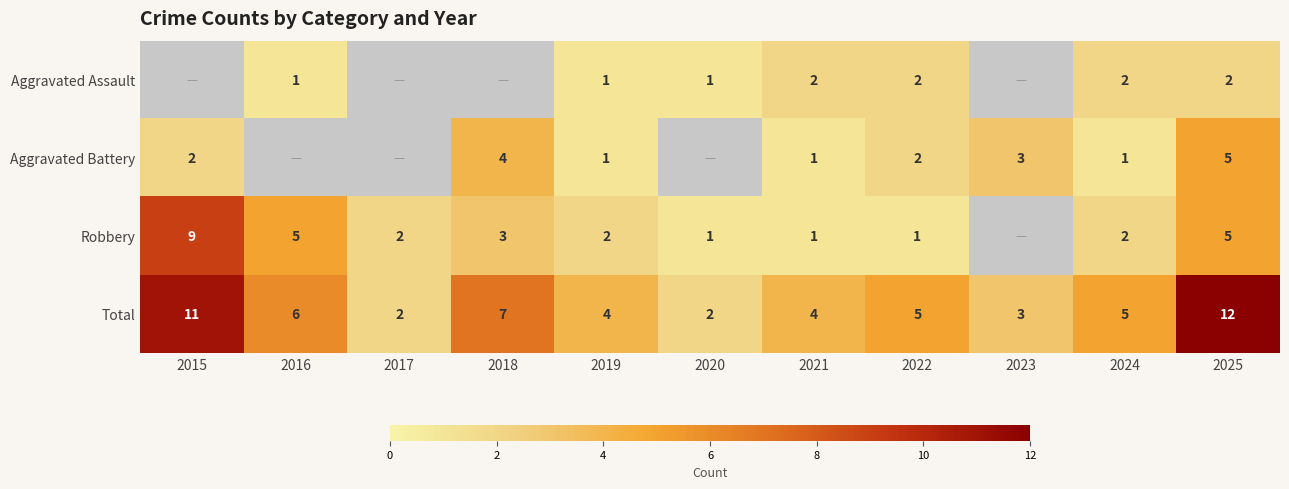

At which label does Total first exceed 5?

2015